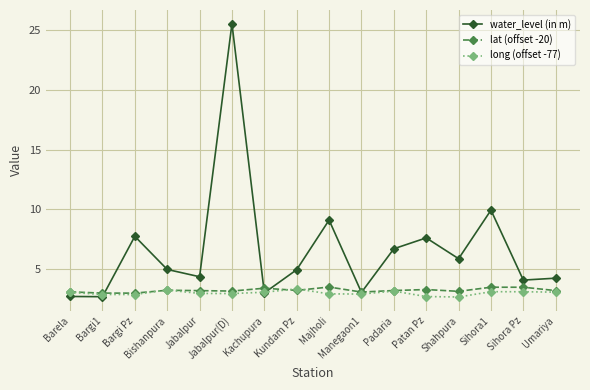

Which series has the largest range (max minus min)?

water_level (in m)